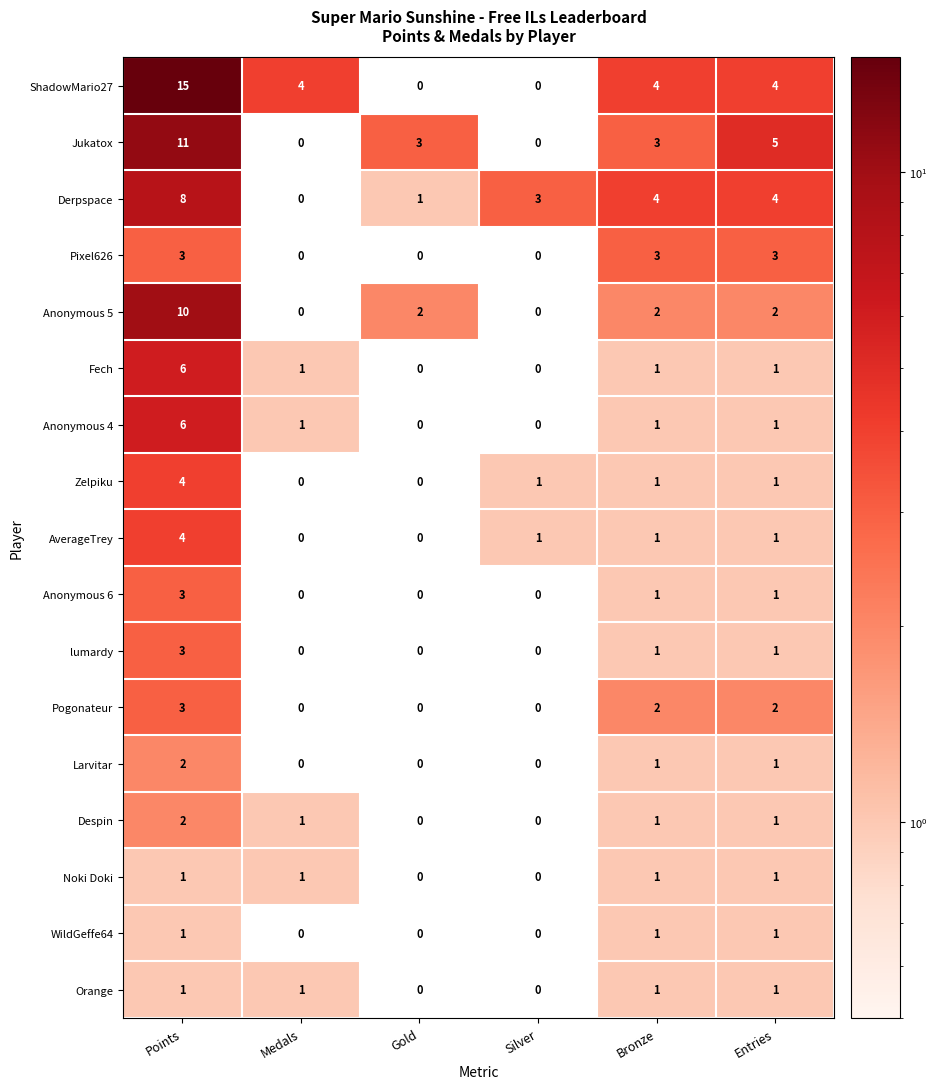

Is it true that Anonymous 5 equals 2 at Gold?

True